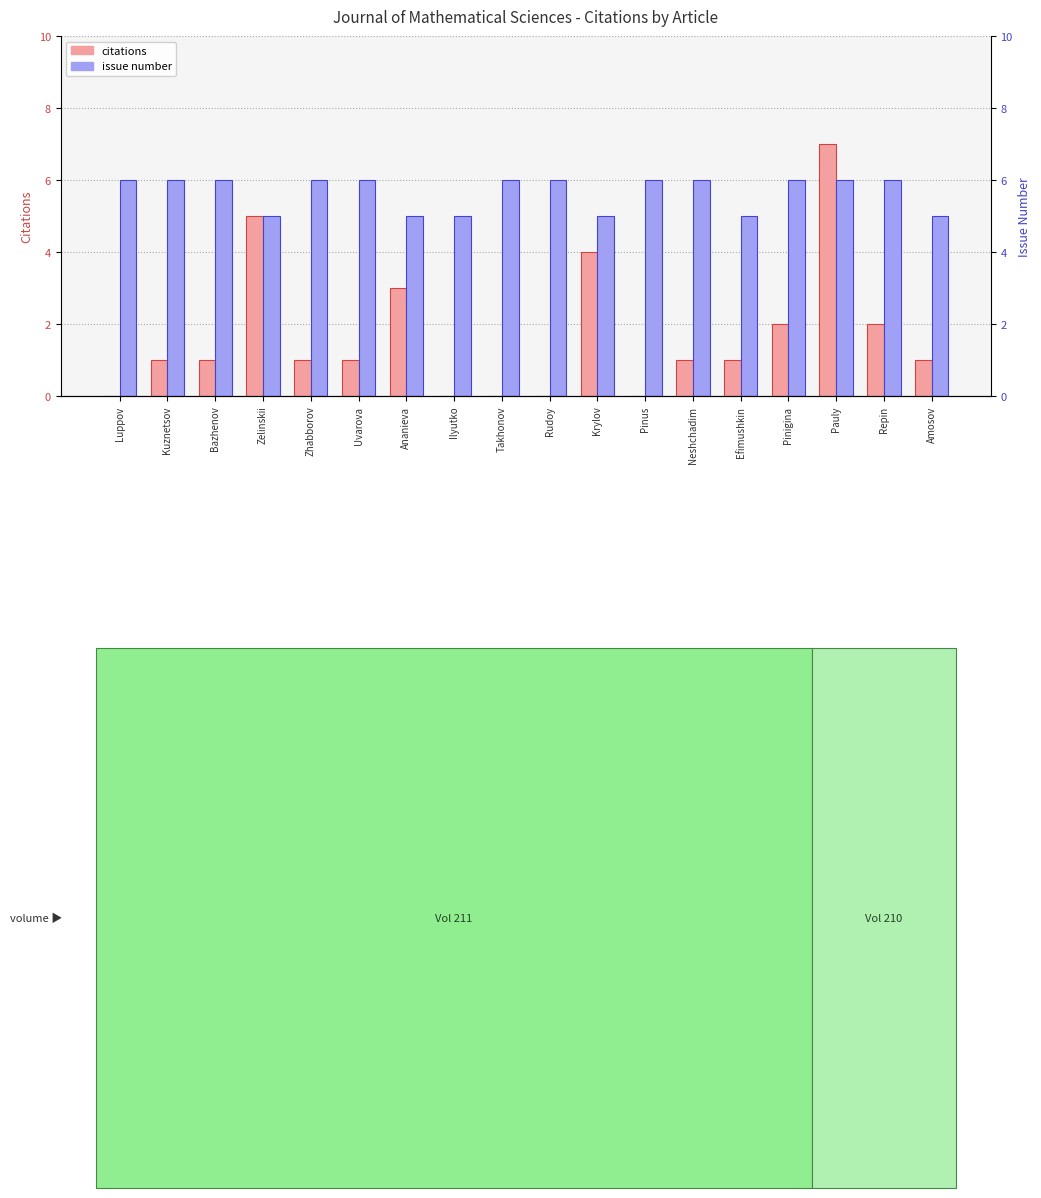

At how many categories does at least one series exceed 6?

1